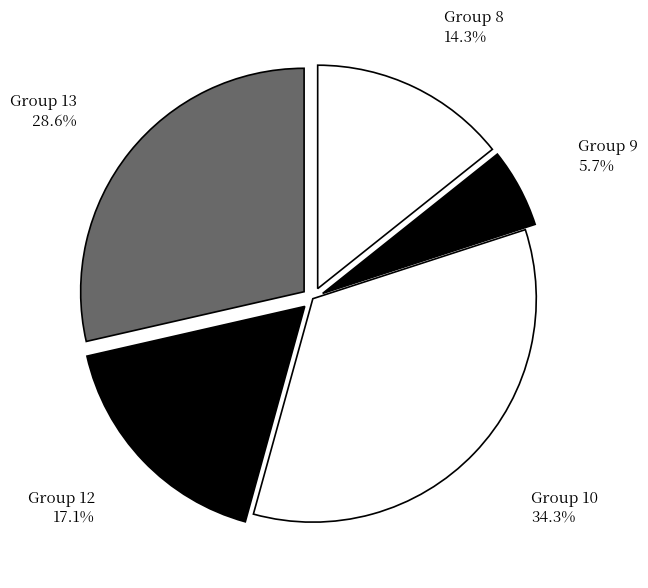

What is the ratio of the value at Group 10 to the value at Group 8?

2.4